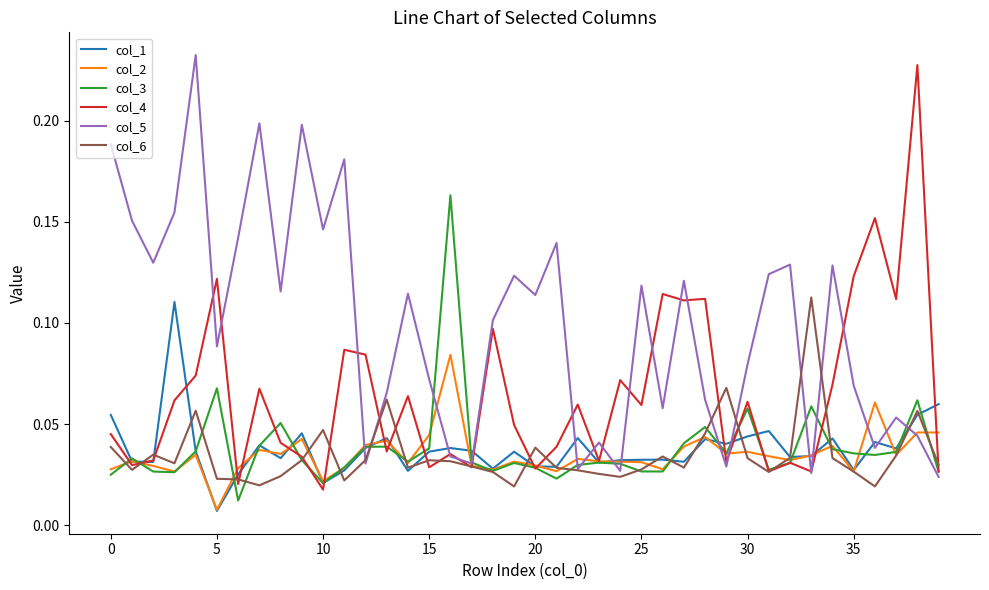

Which series has the largest total across all categories?

col_5